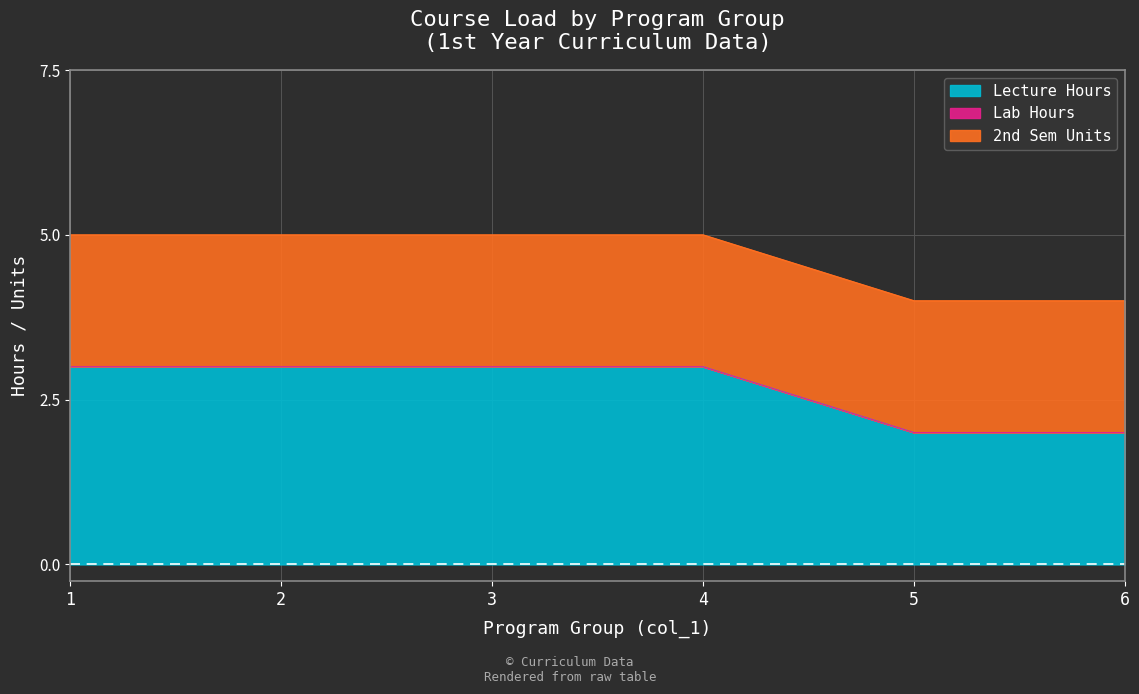

What value does the Lecture Hours series have at 4?

3